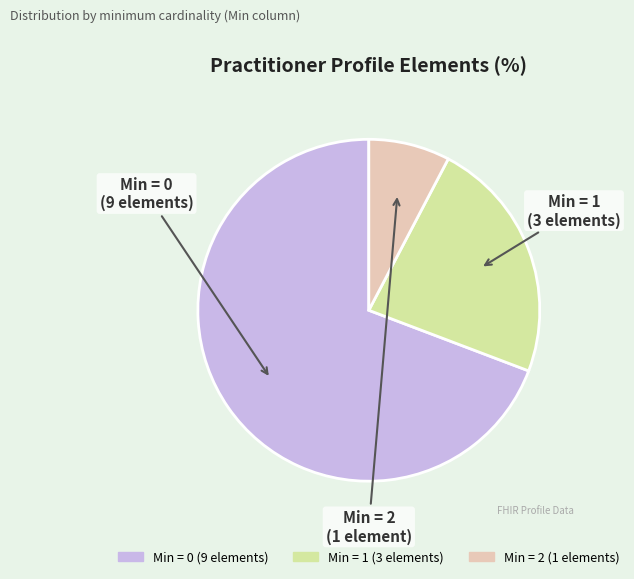

Does any single category account for the majority?

Yes